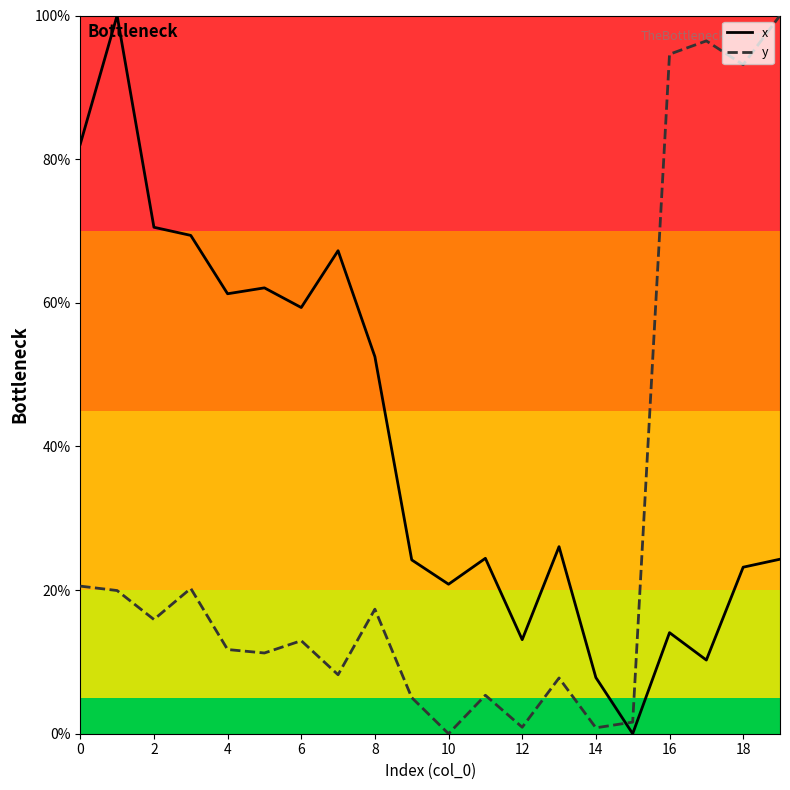

True or false: y has more than 1 points higher than both neighbors.

True